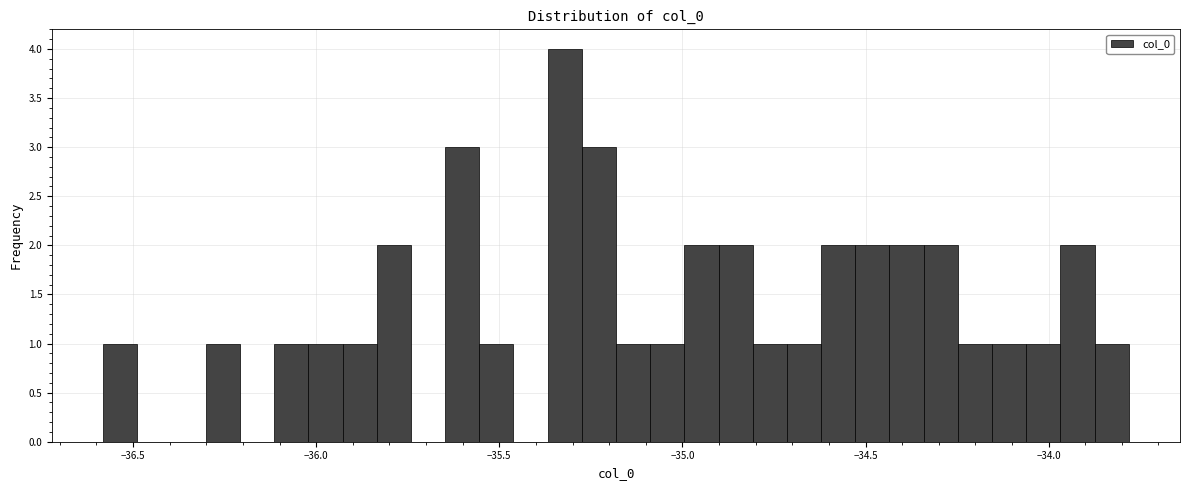

Read against the x-axis, roughly where is the centre of the tallest bar?

-35.30